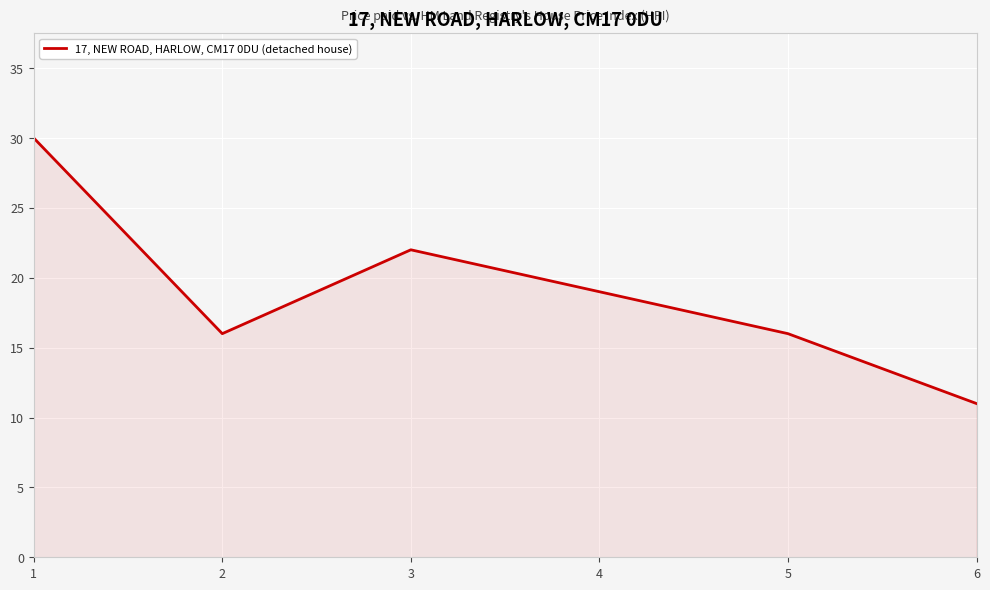

True or false: there are more than 0 points higher than both neighbors.

True